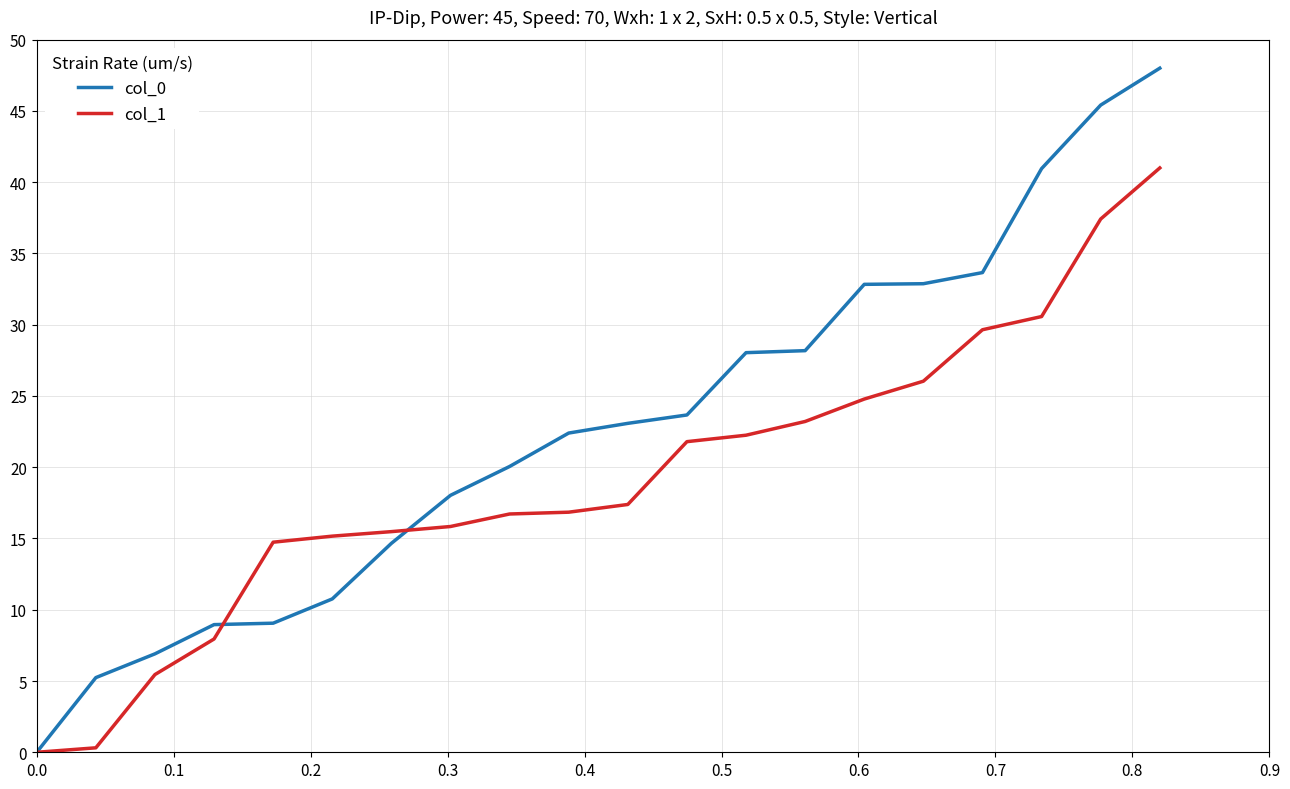

Which series has the largest total across all categories?

col_0